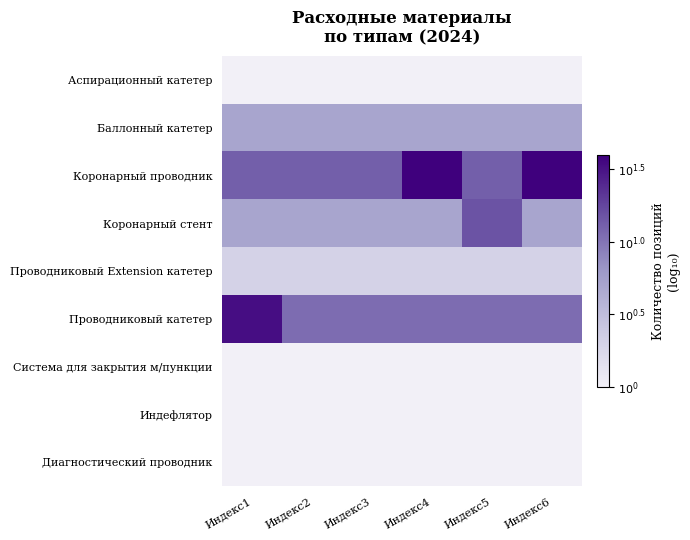

At how many categories does at least one series exceed 1?

6